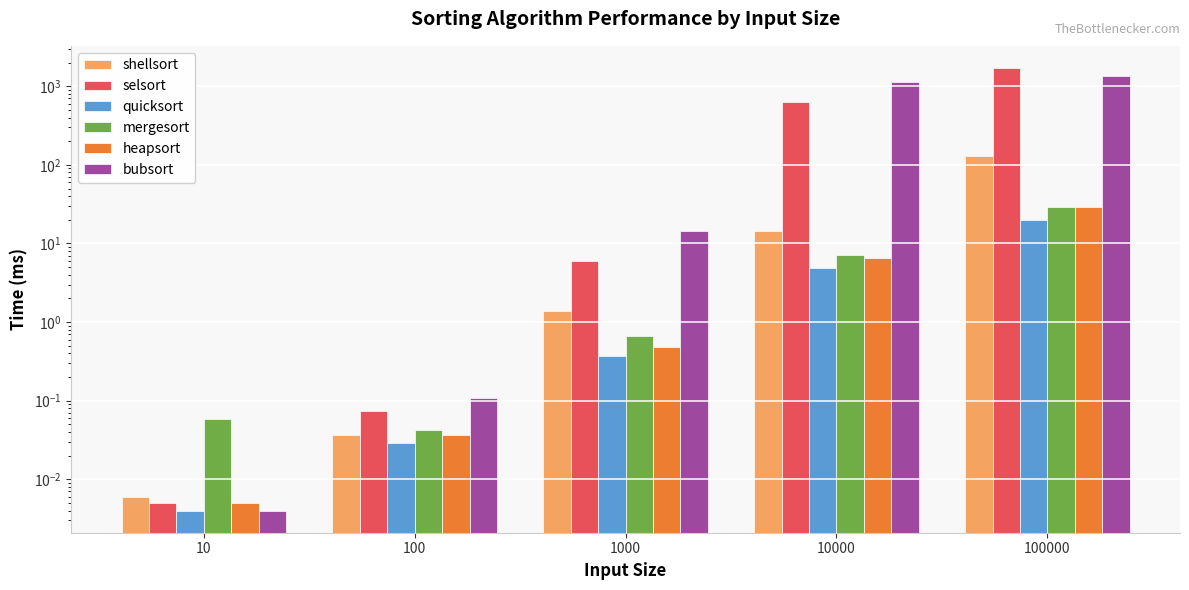

What is the highest value of the shellsort series?

127.9